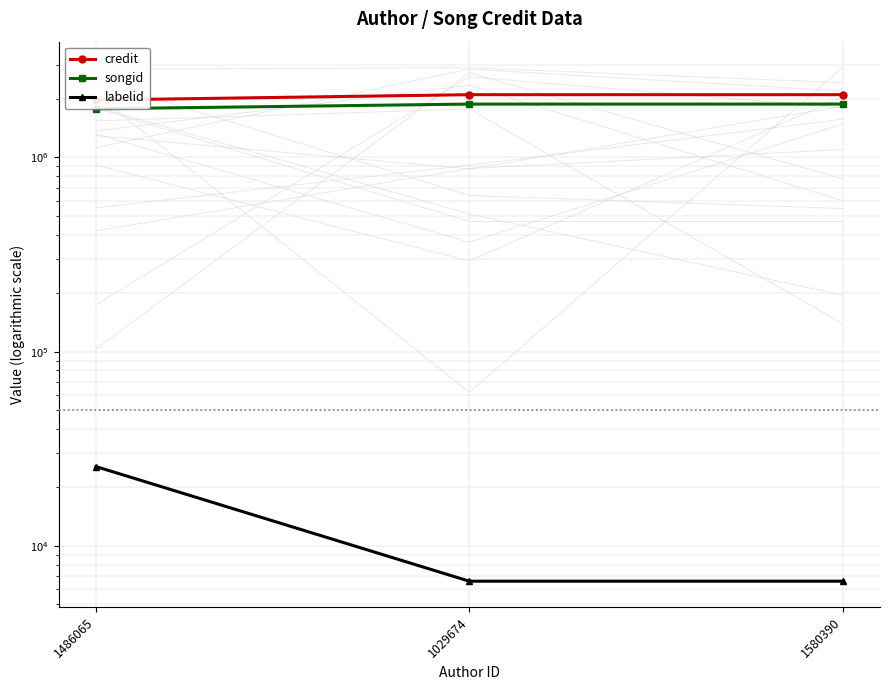

What is the total value across all series at 1486065?

3781361